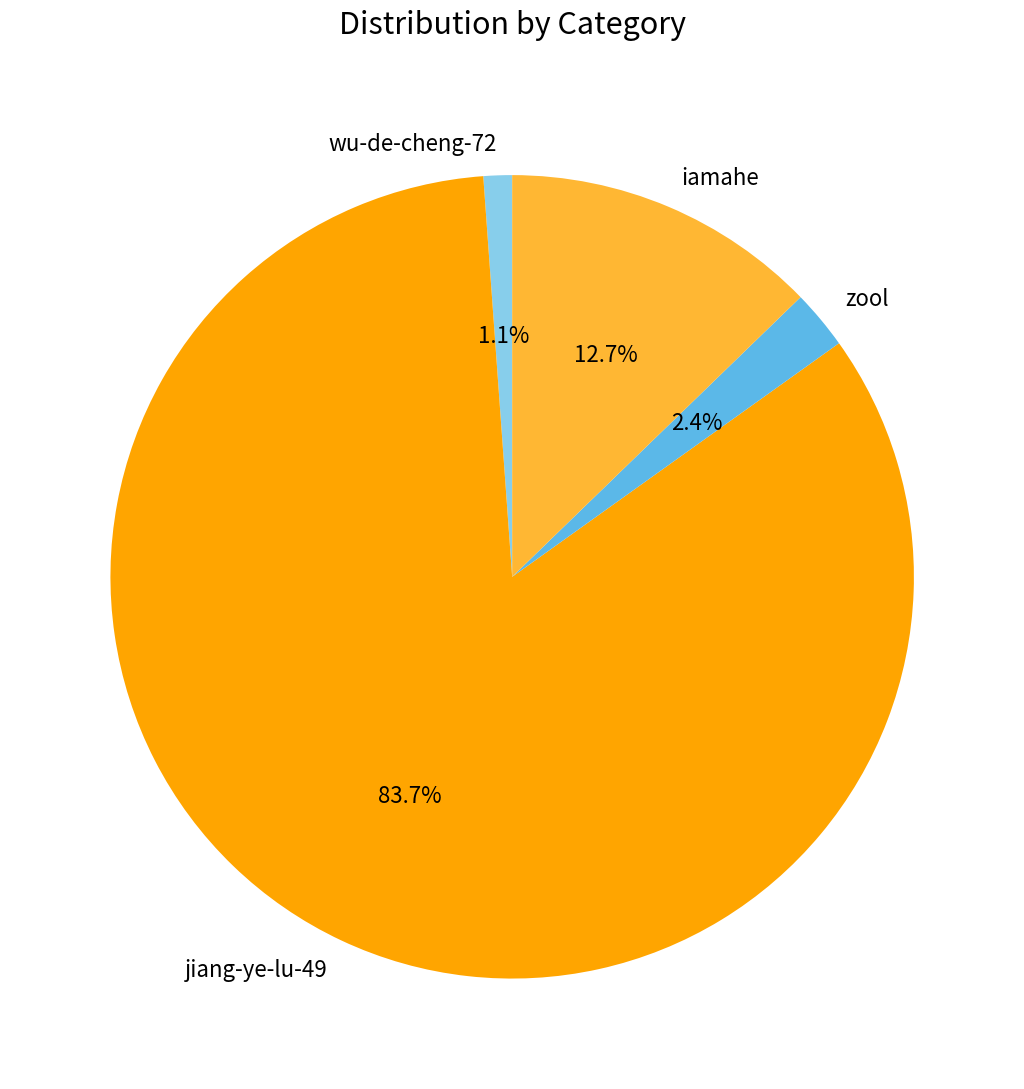

What is the majority slice?

jiang-ye-lu-49